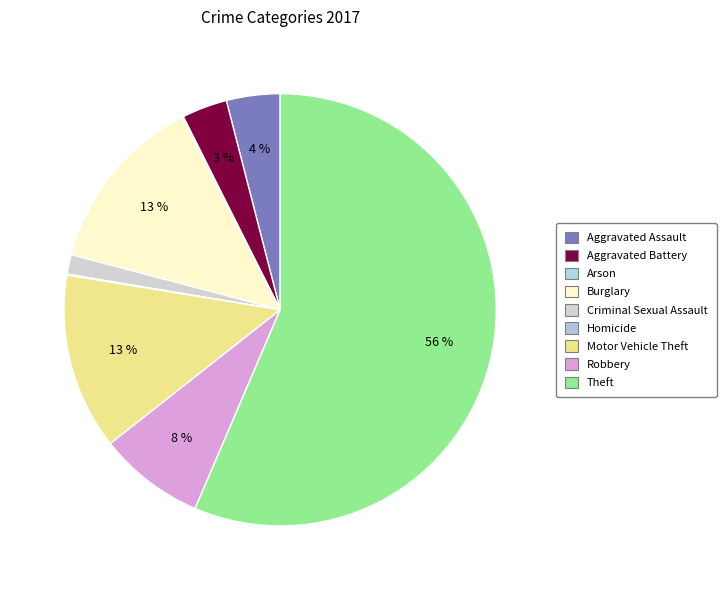

Combined, do Arson and Homicide account for over 50%?

No